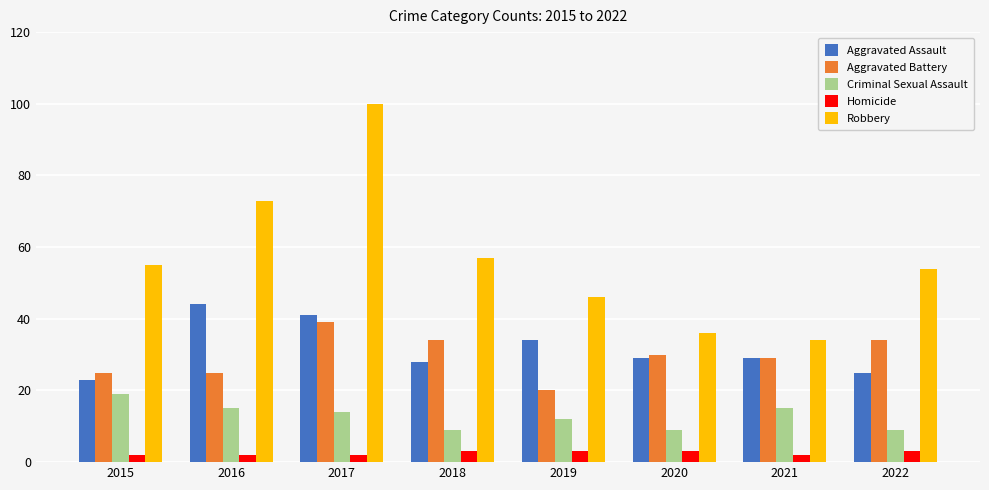

What is the sum of the Aggravated Battery values at 2022 and 2018?

68